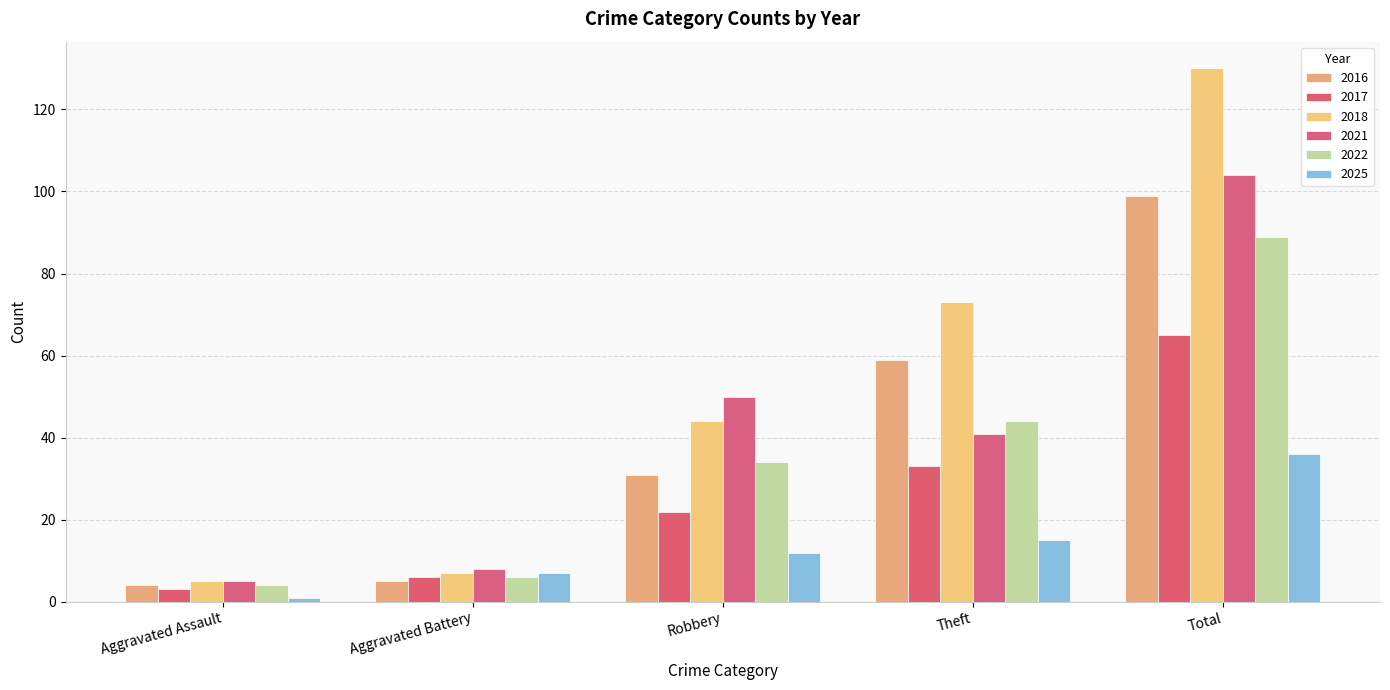

How many bars are there in each group?

6